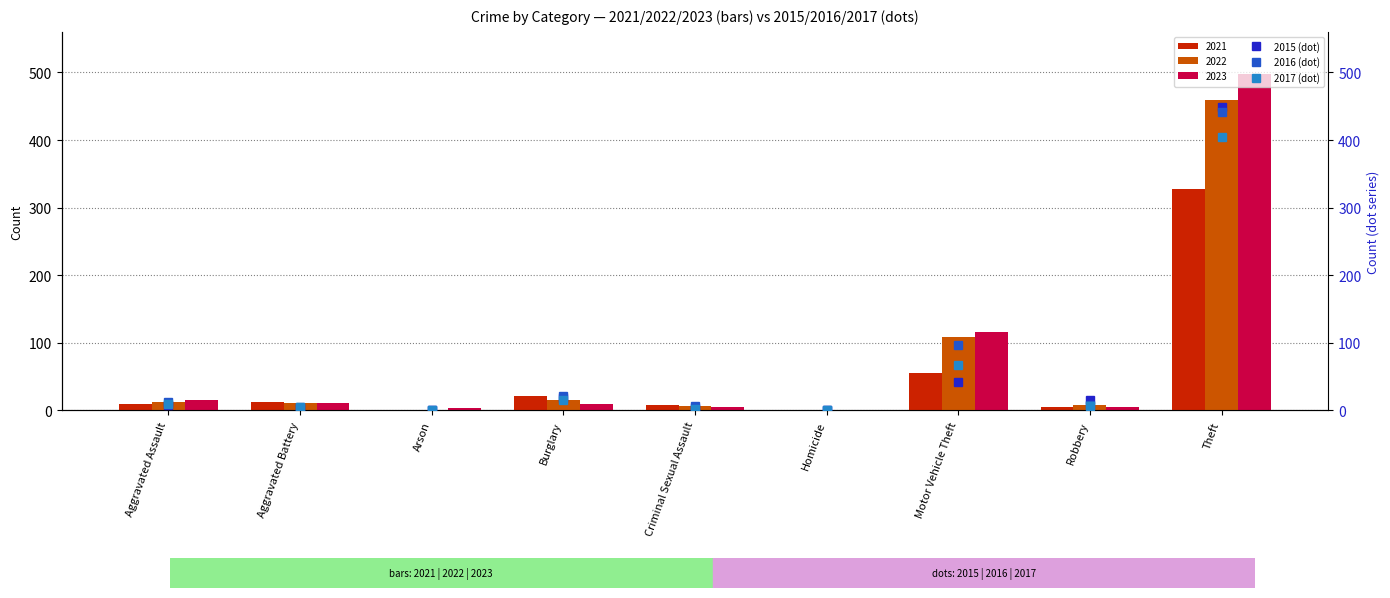

Between Theft and Robbery, which is larger?

Theft